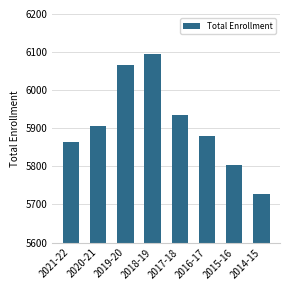

What is the ratio of the value at 2019-20 to the value at 2020-21?

1.0